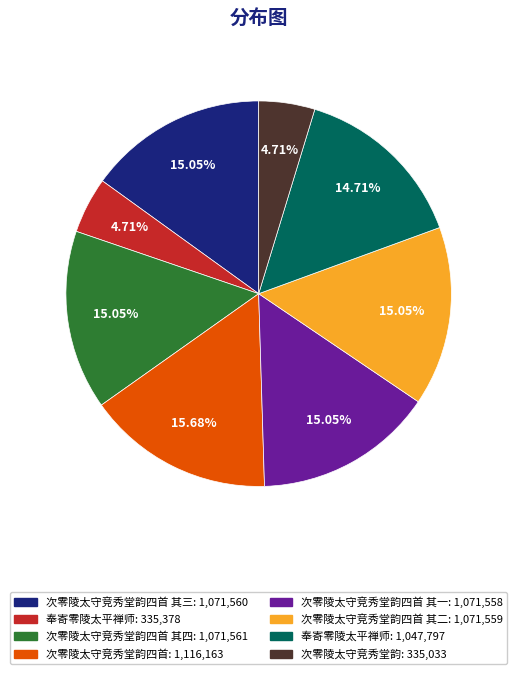

Is there any slice that represents more than half of the pie?

No